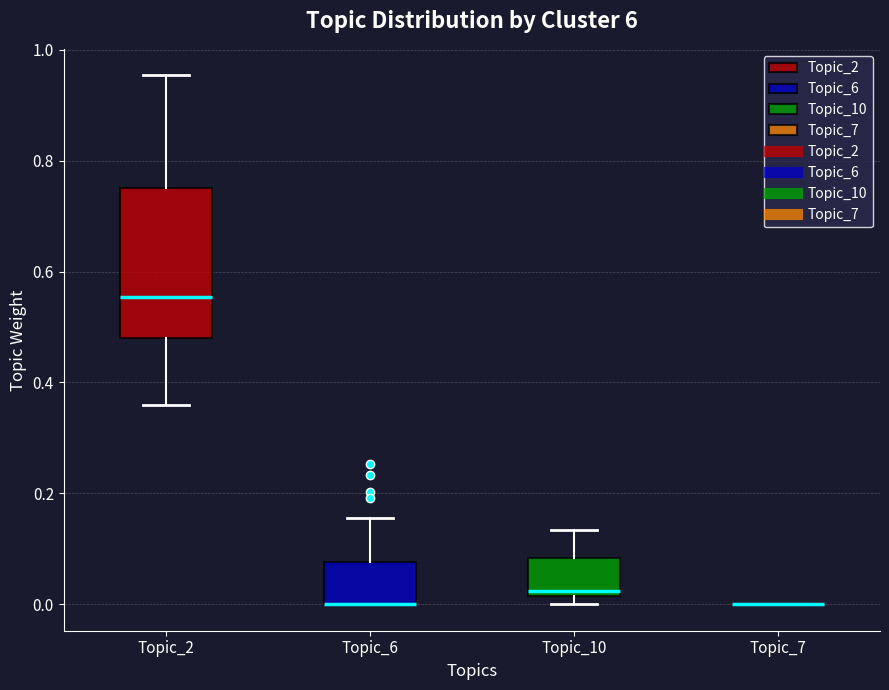

Comparing the boxes themselves (not the whiskers), which one is the tallest?

Topic_2